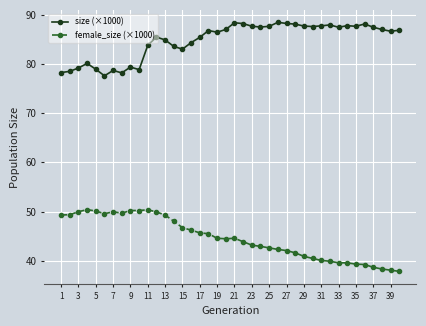

True or false: female_size (×1000) has more than 1 interior local peaks.

True